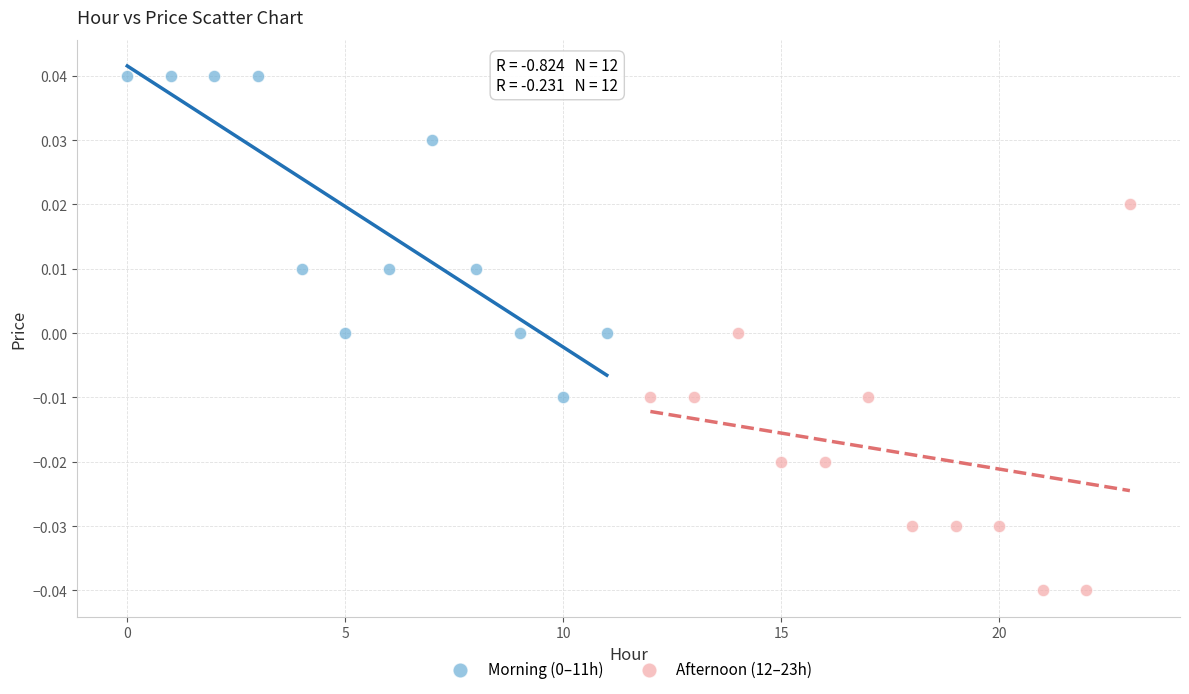

Which series has the largest Y range (max minus min)?

Afternoon (12–23h)